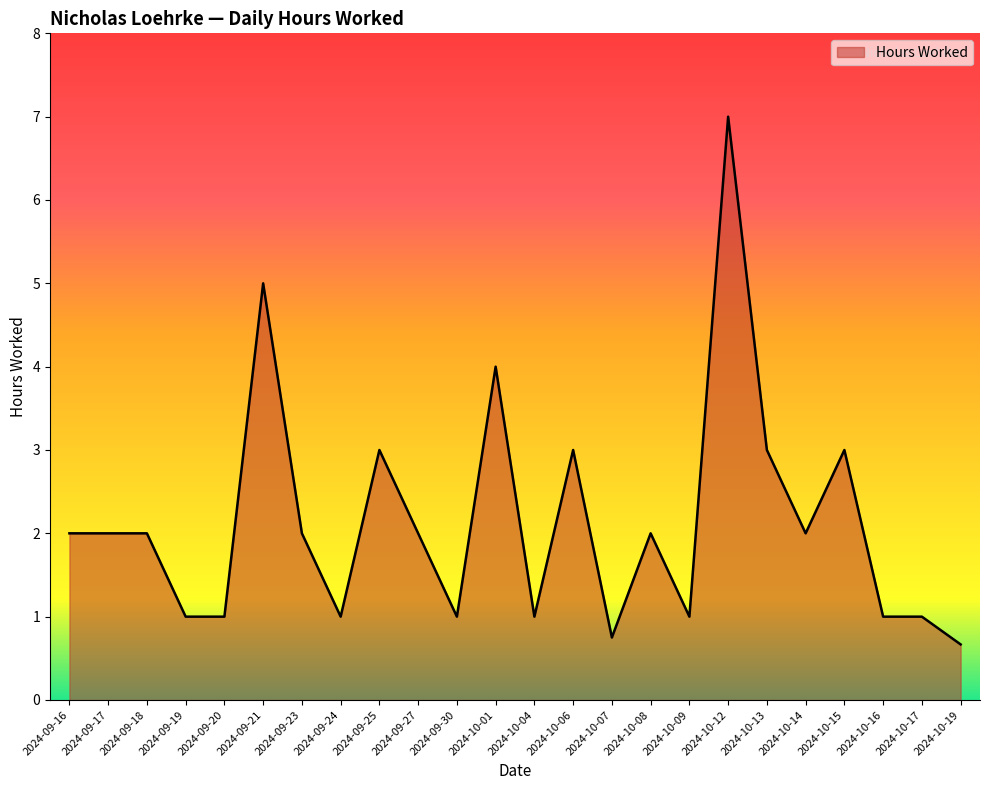

Which category has the highest value across all series?

2024-10-12